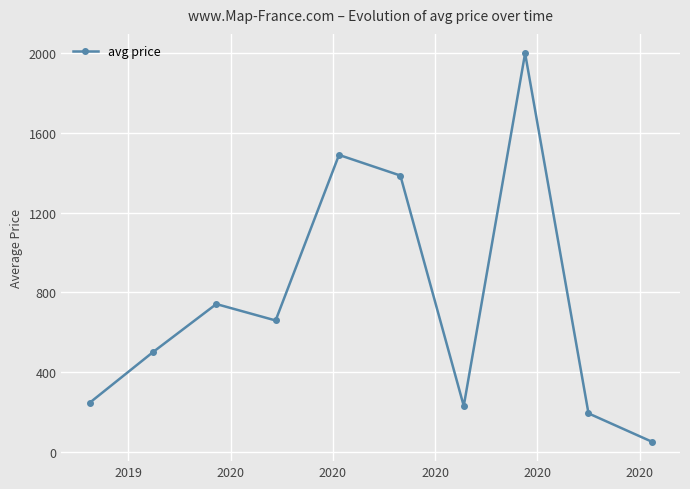

How many points are lower than both their immediate neighbors (excluding endpoints)?

2